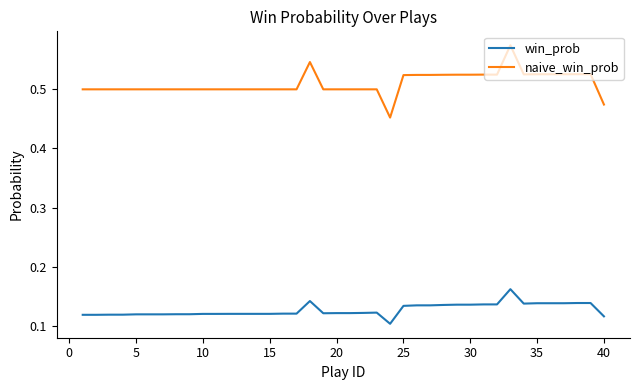

True or false: naive_win_prob and win_prob cross at least once.

False